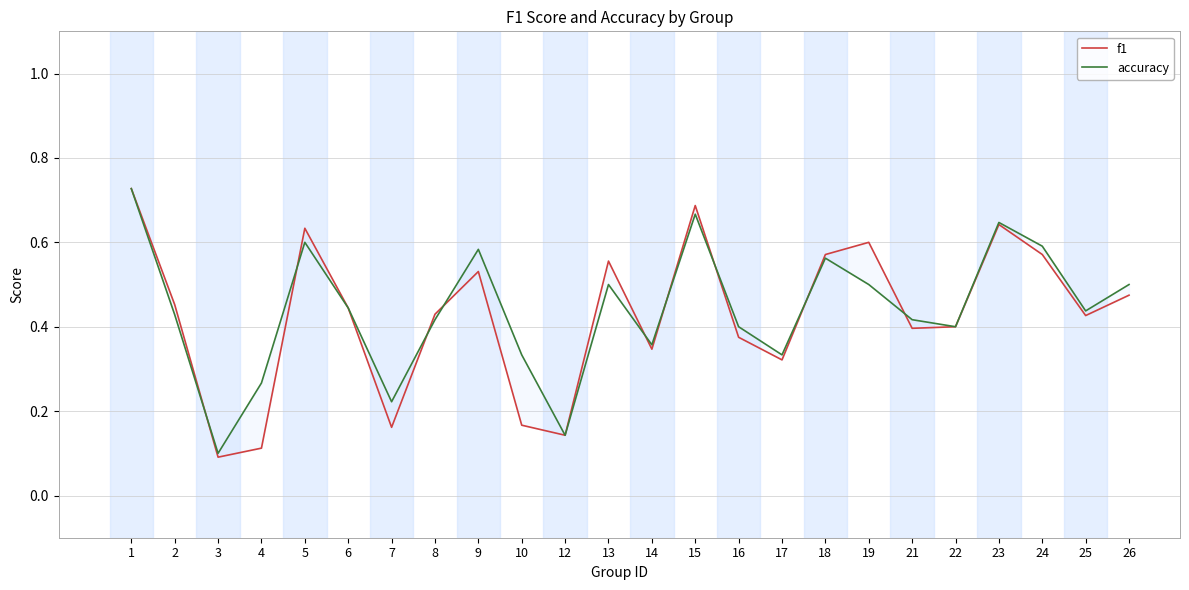

What is the lowest value of the f1 series?

0.1